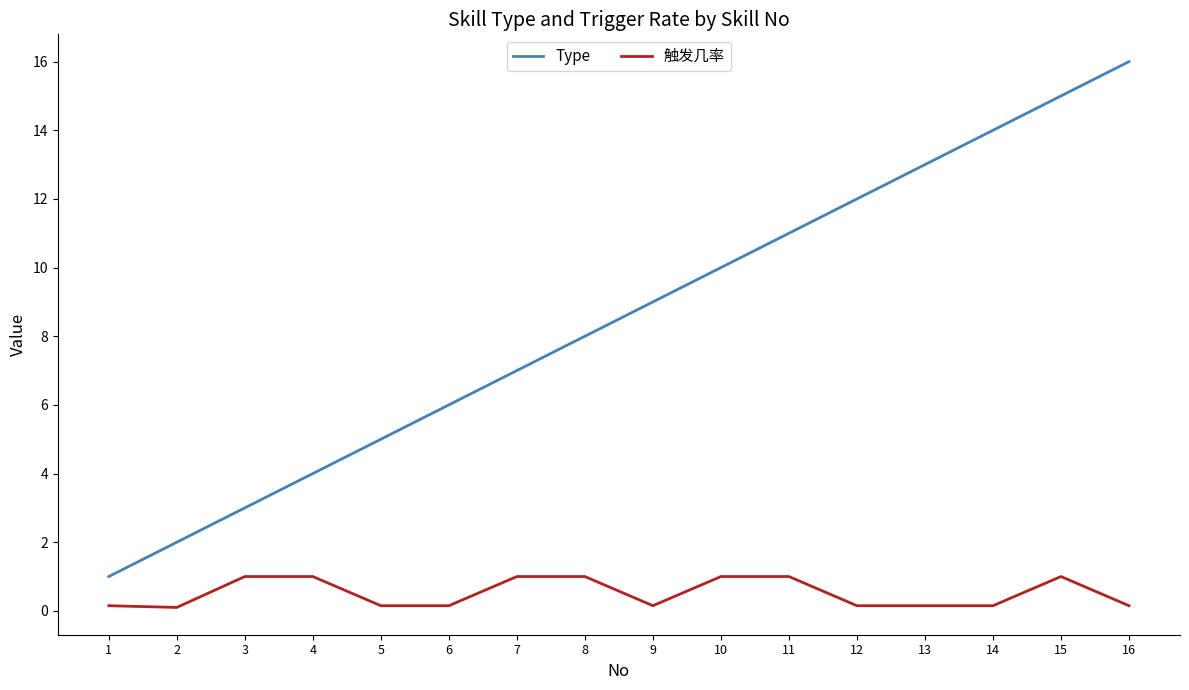

True or false: Type and 触发几率 intersect in this chart.

False